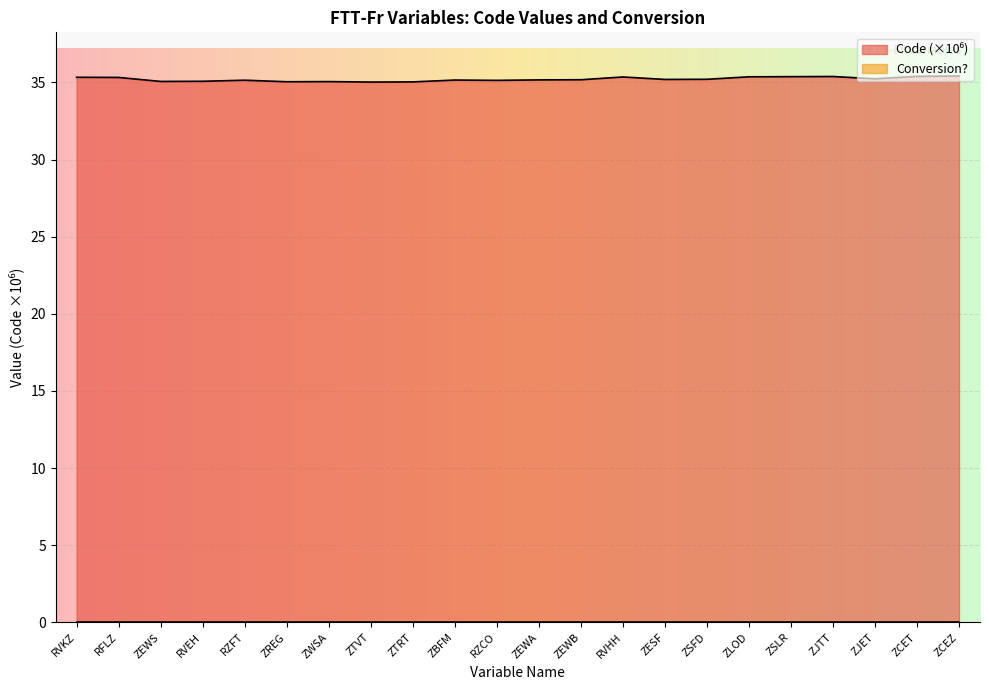

At which category does the data reach its first local peak?

RZFT